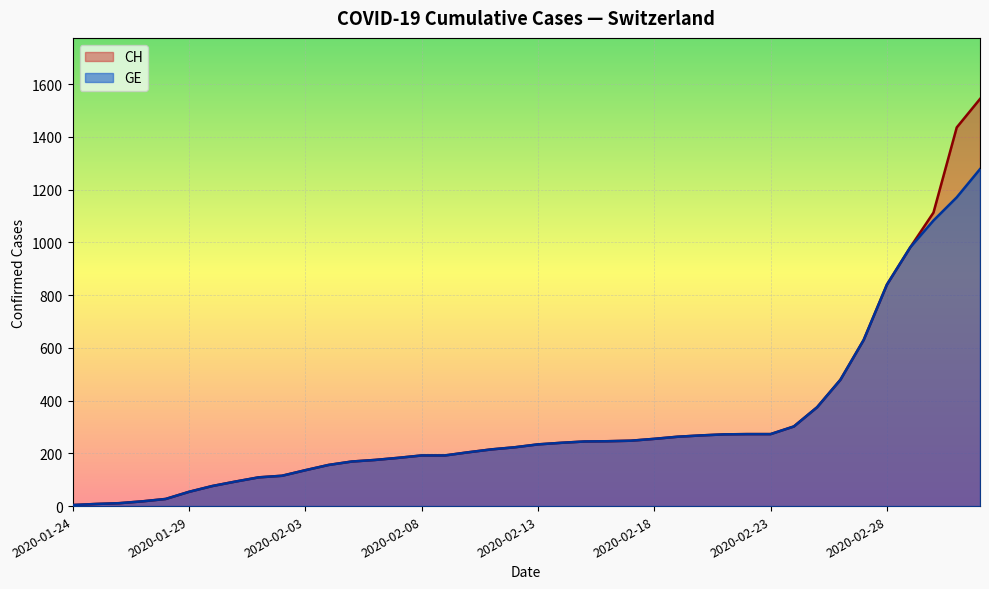

Which label corresponds to the largest value in the chart?

2020-03-03